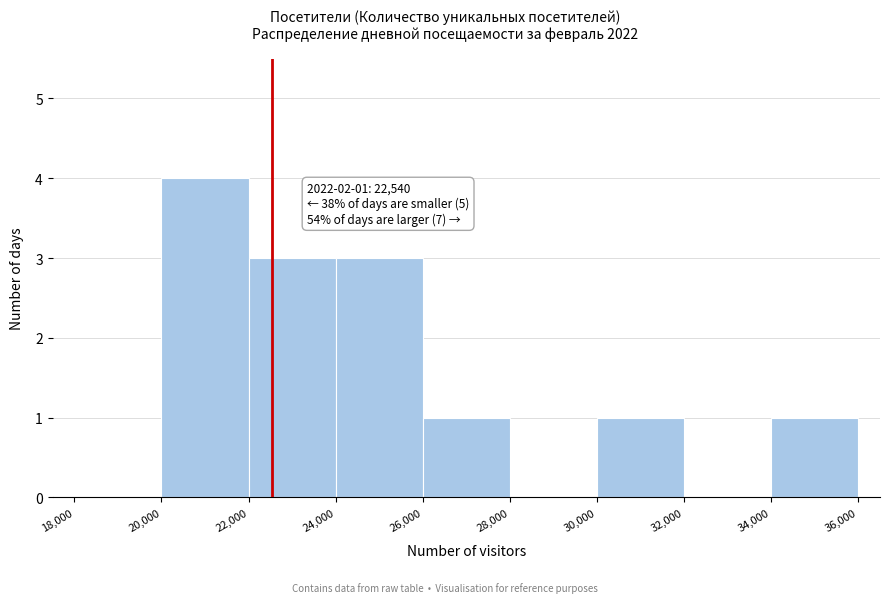

Over which range of the x-axis is the bar tallest?

20,000 to 22,000